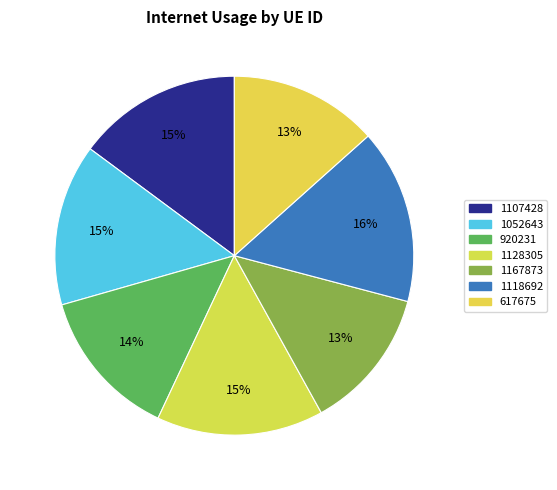

What is the smallest slice in the pie chart?

1167873